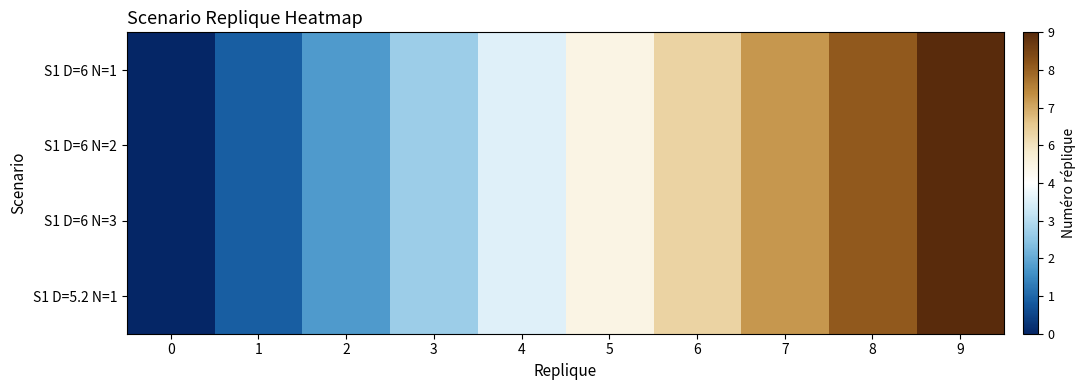

Reading left to right, list all the values displayed in this chart.

S1 D=6 N=1: 0=0	1=1	2=2	3=3	4=4	5=5	6=6	7=7	8=8	9=9
S1 D=6 N=2: 0=0	1=1	2=2	3=3	4=4	5=5	6=6	7=7	8=8	9=9
S1 D=6 N=3: 0=0	1=1	2=2	3=3	4=4	5=5	6=6	7=7	8=8	9=9
S1 D=5.2 N=1: 0=0	1=1	2=2	3=3	4=4	5=5	6=6	7=7	8=8	9=9